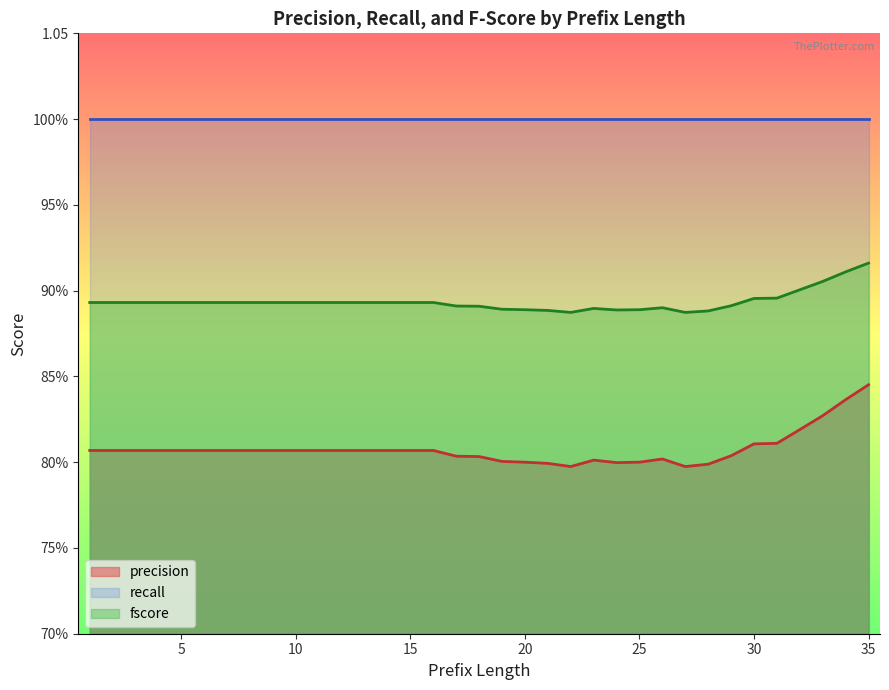

The value of precision at 18 is 1.3. True or false?

False